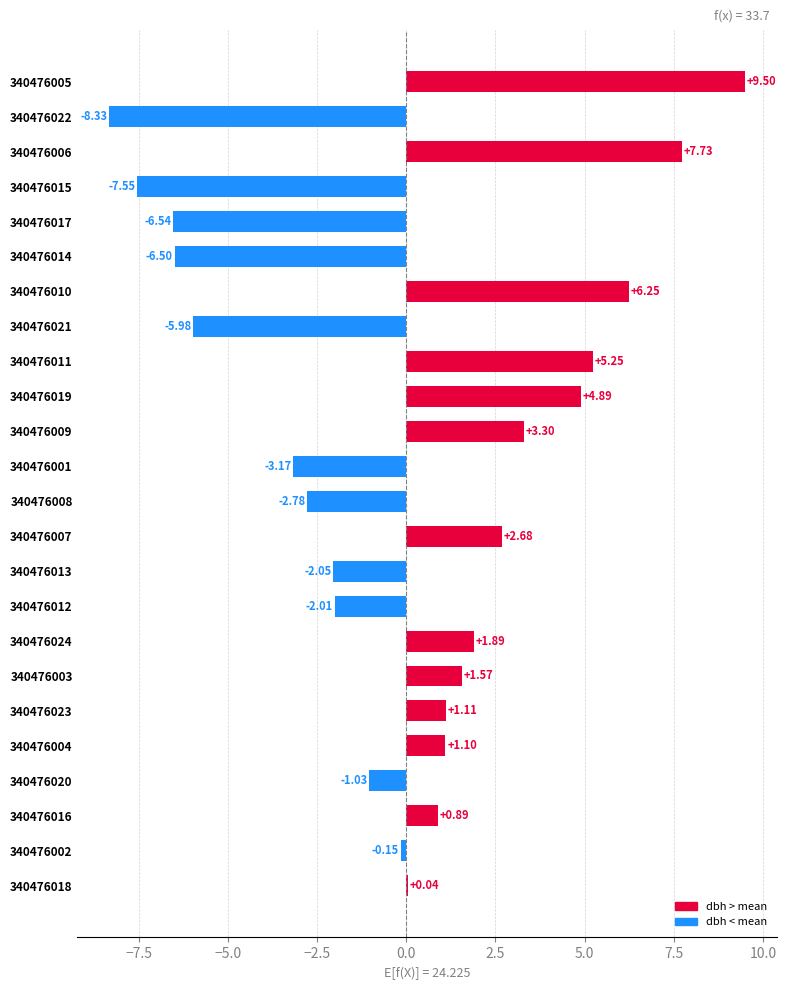

What is the change in value from 340476010 to 340476023?

-5.1